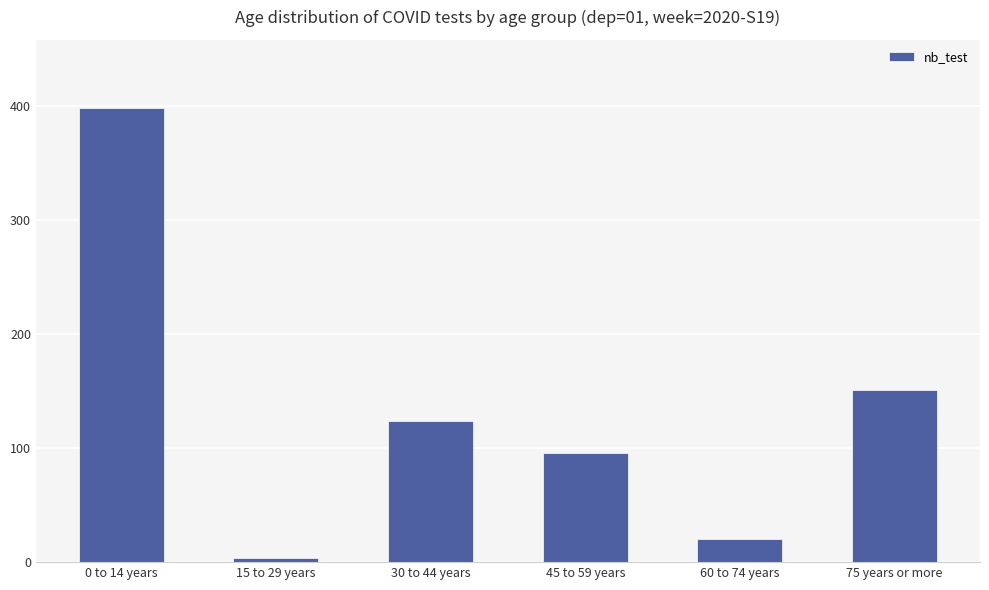

What position from the left is 30 to 44 years?

3